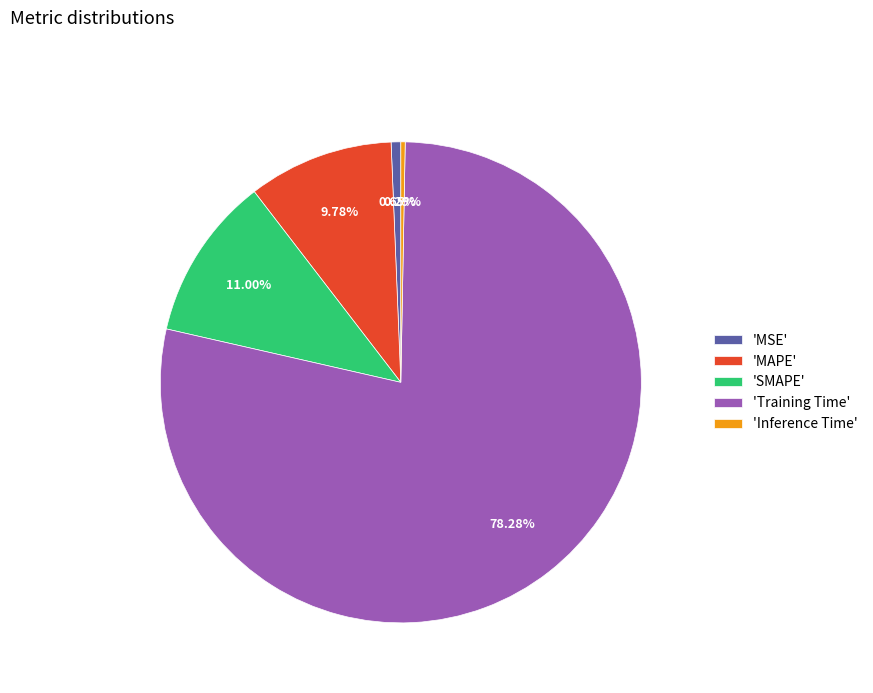

What is the largest slice in the pie chart?

'Training Time'